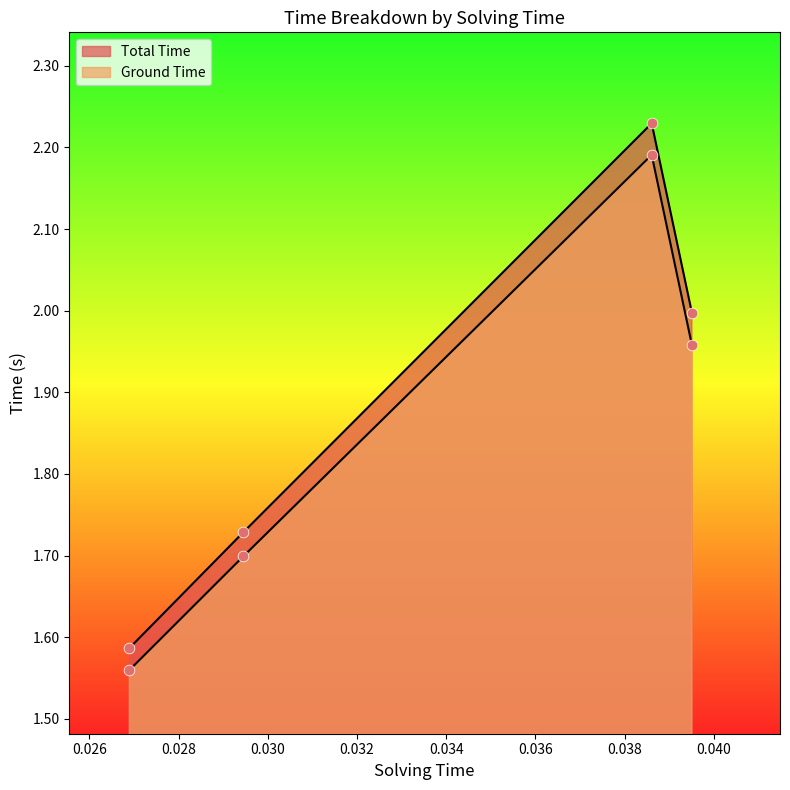

What are all the series names shown in the legend?

Total Time, Ground Time